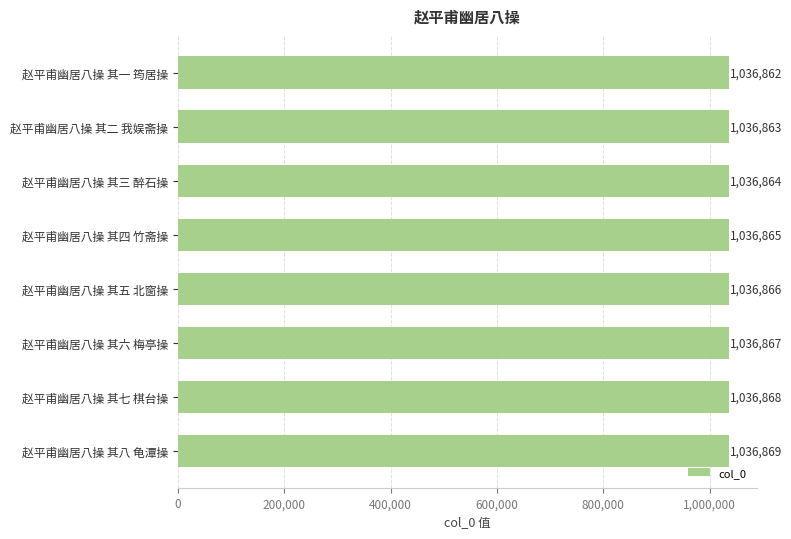

List the labels in order of value, smallest first.

赵平甫幽居八操 其一 筠居操, 赵平甫幽居八操 其二 我娱斋操, 赵平甫幽居八操 其三 醉石操, 赵平甫幽居八操 其四 竹斋操, 赵平甫幽居八操 其五 北窗操, 赵平甫幽居八操 其六 梅亭操, 赵平甫幽居八操 其七 棋台操, 赵平甫幽居八操 其八 龟潭操